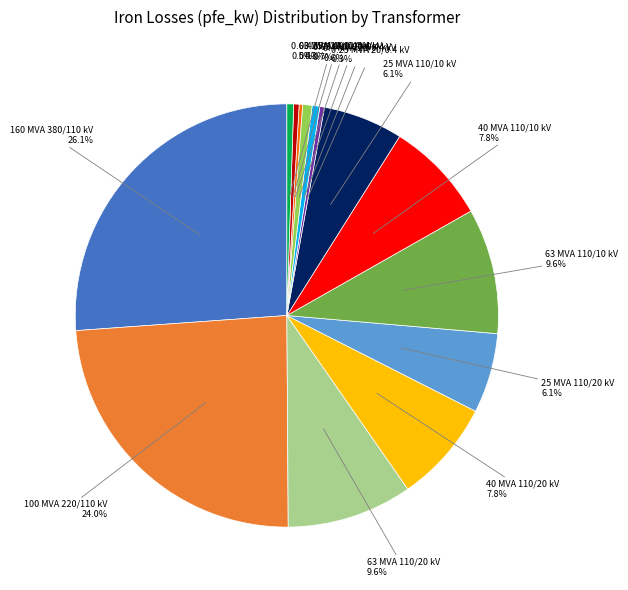

Is there any slice that represents more than half of the pie?

No